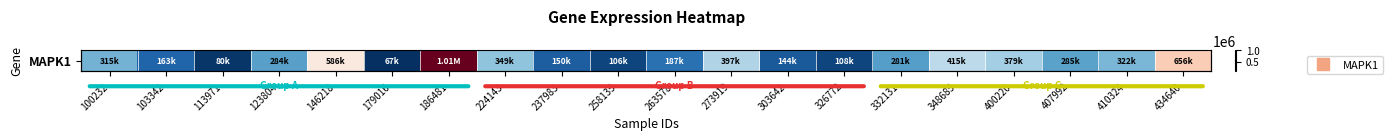

Rank the categories by value from highest to lowest.

186481, 434640, 146218, 348685, 273919, 400220, 224143, 410324, 100232, 407992, 123804, 332131, 263578, 103342, 237983, 303642, 326772, 258135, 113971, 179016